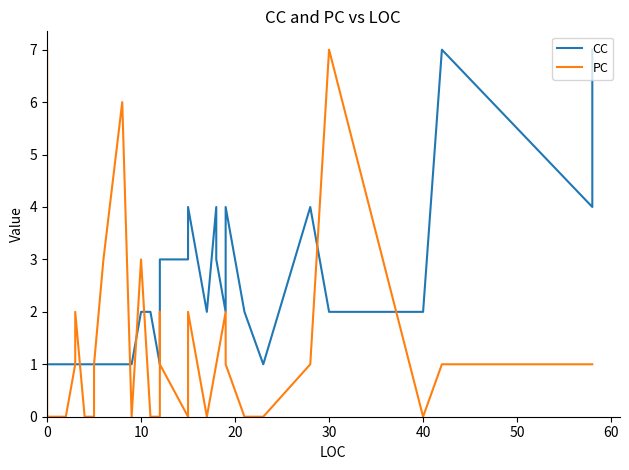

Count the number of data series in this chart.

2